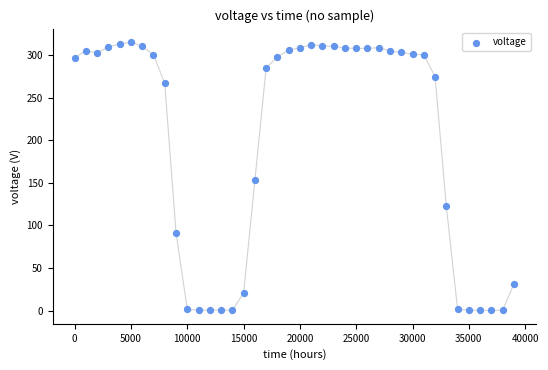

What Y value in the scatter plot is closest to 157?

153.0